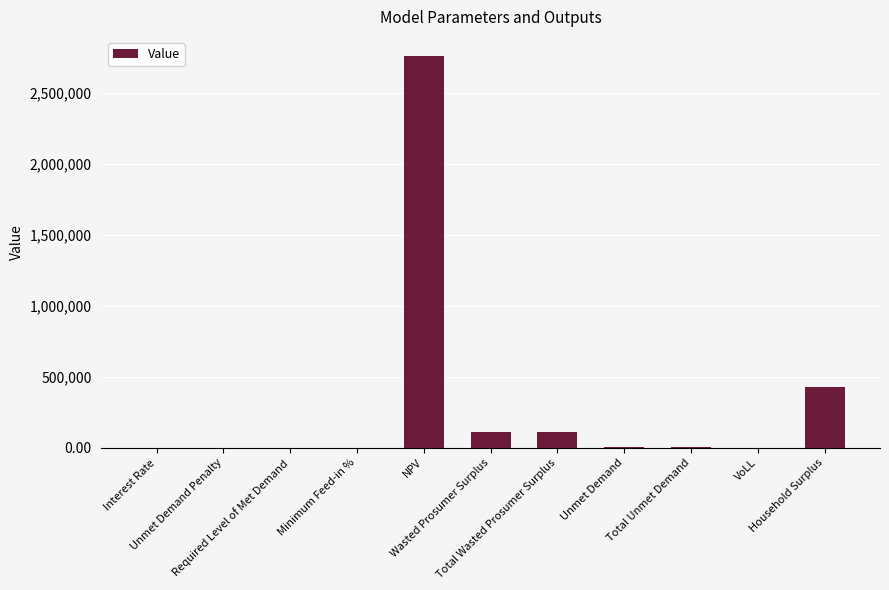

Count the number of data series in this chart.

1